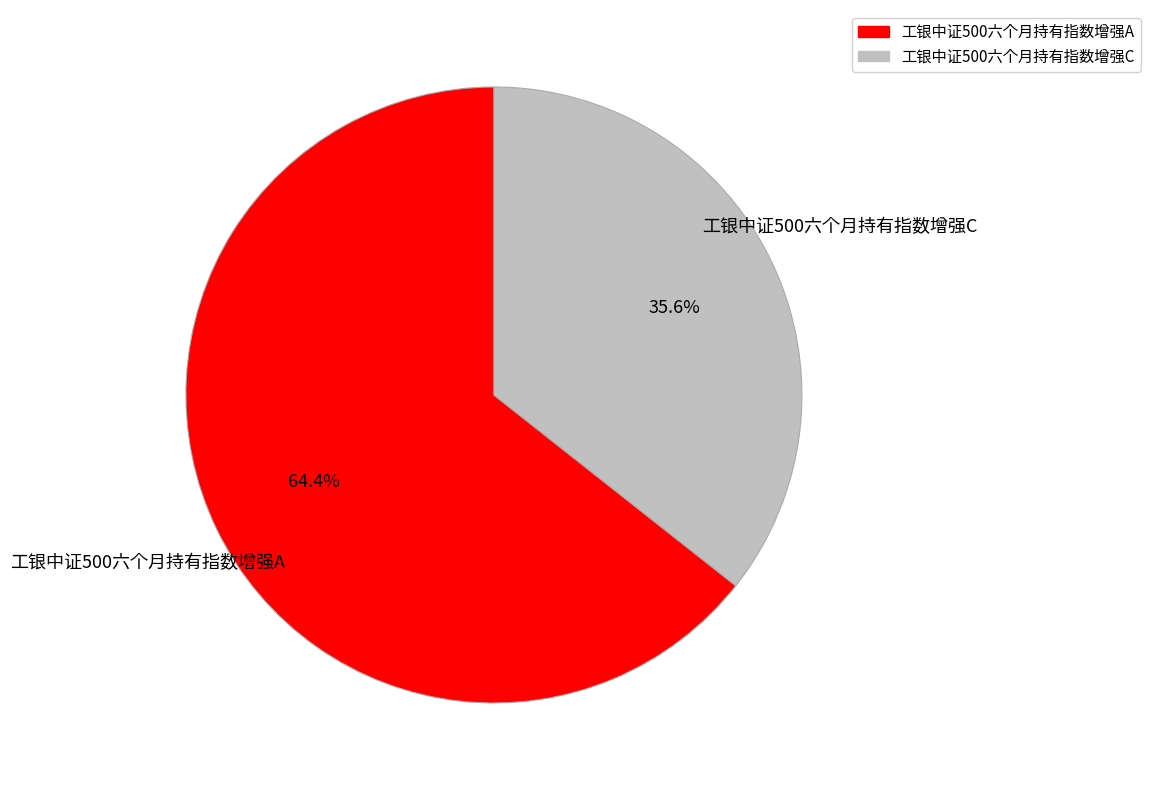

What is the largest slice in the pie chart?

工银中证500六个月持有指数增强A